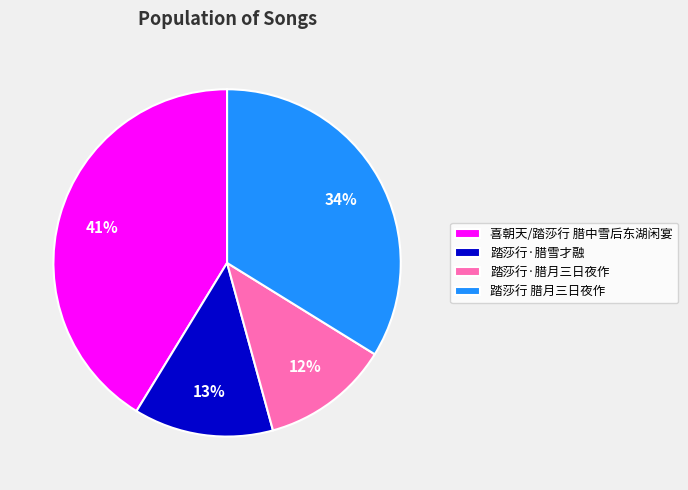

Count the number of slices in the pie.

4